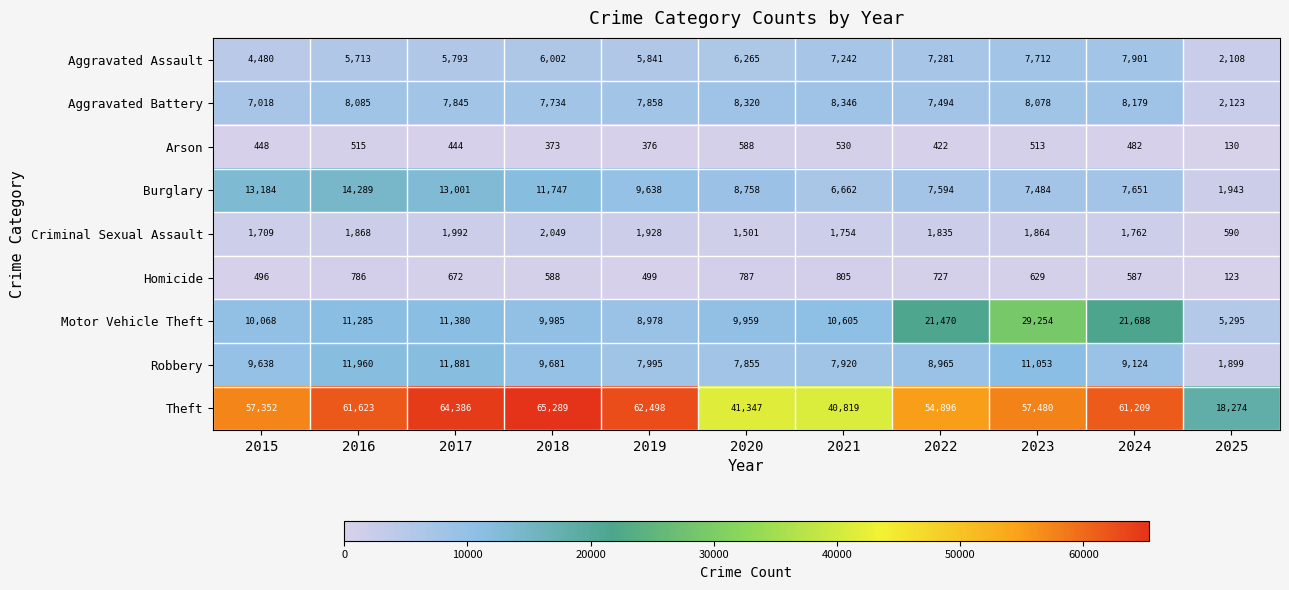

What is the sum of the Aggravated Battery values at 2017 and 2021?

16191